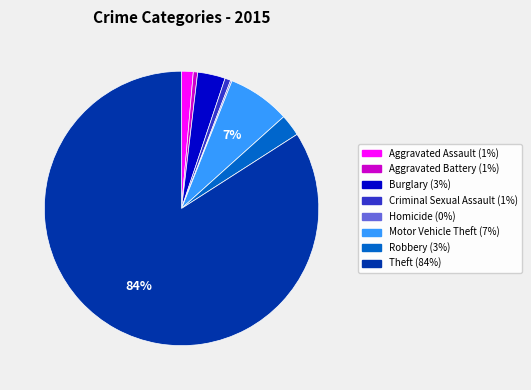

To the nearest percent, what is the difference between the largest and smallest slice percentages?

84%